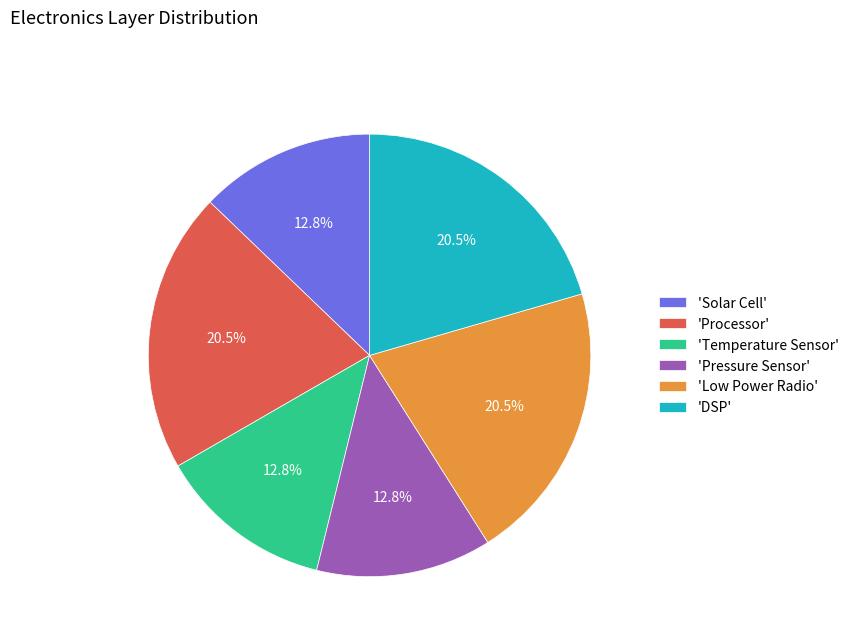

What portion of the pie excludes 'Solar Cell'?

87.2%